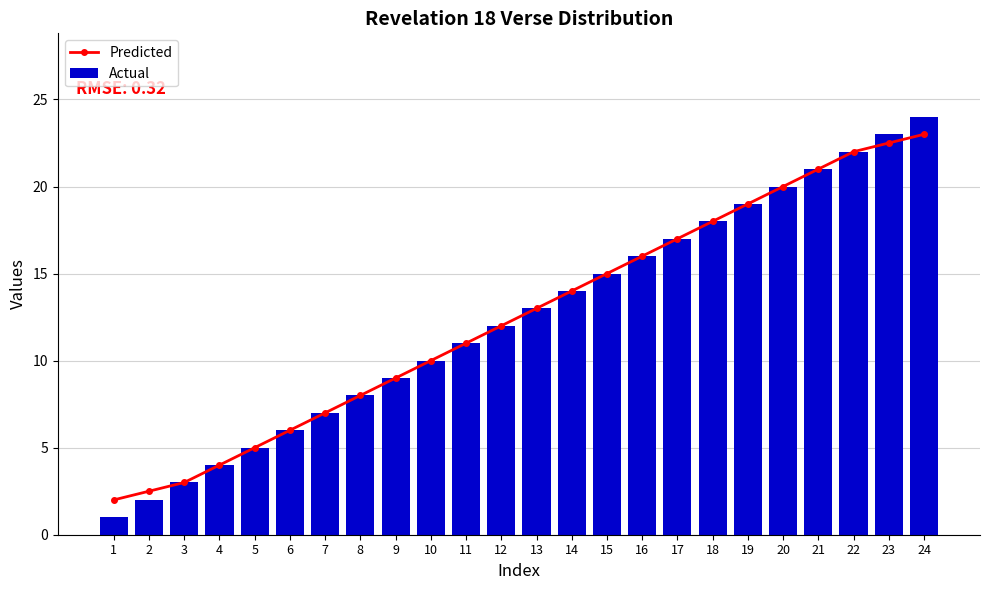

True or false: Predicted has a value of 2.5 at 2.

True